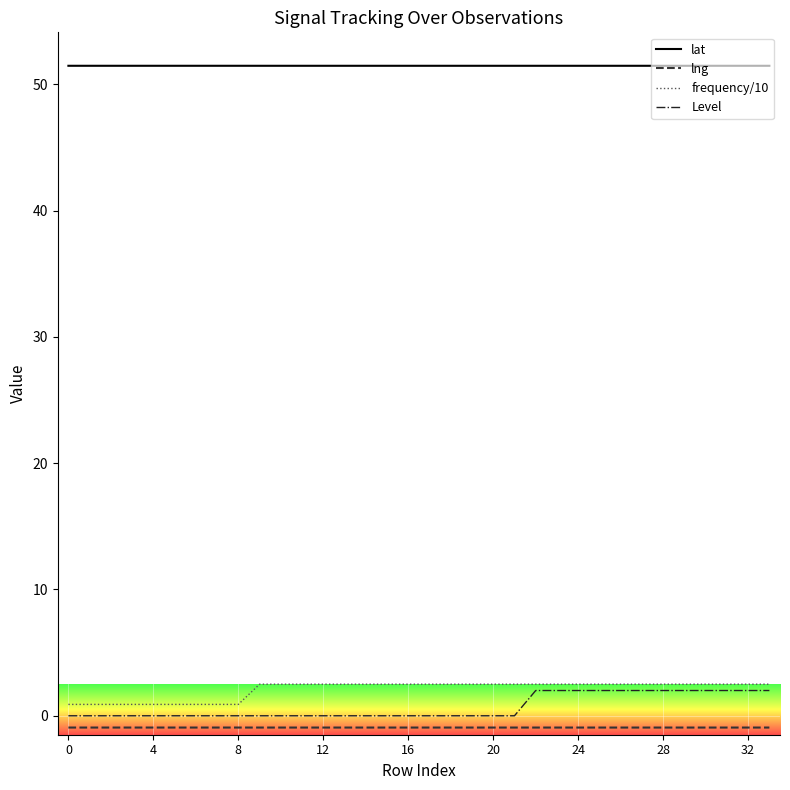

Does the chart have visible grid lines?

Yes